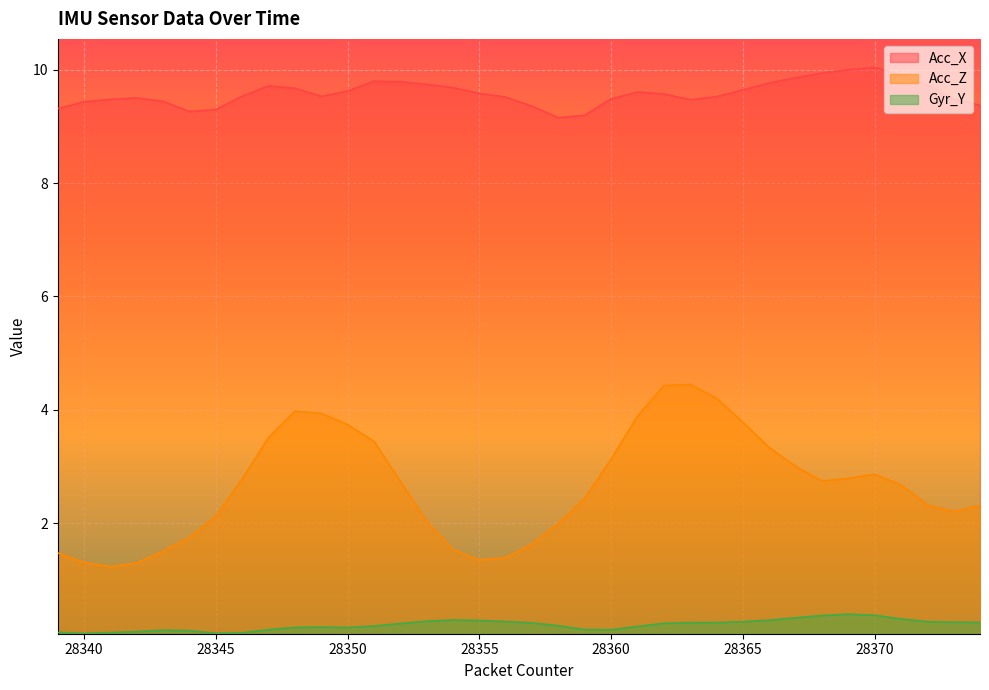

Is the value of Gyr_Y at 28372 greater than the value of Acc_Z at 28354?

No